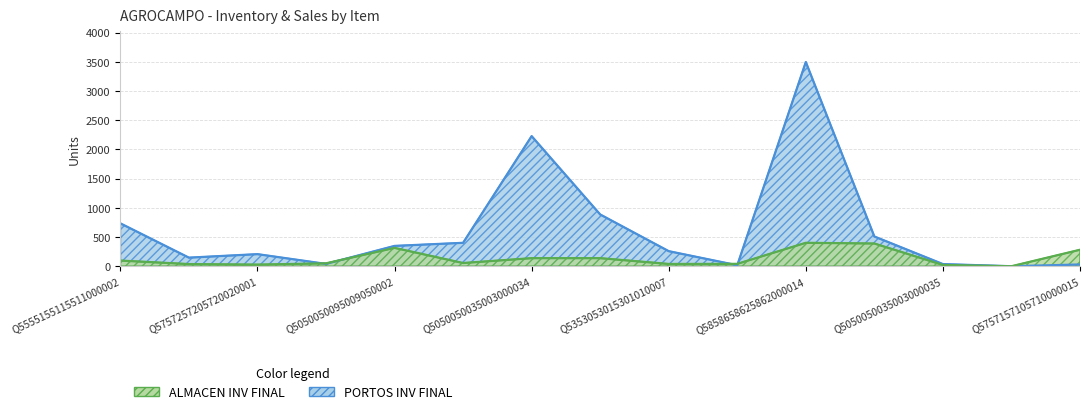

What position from the right is Q5757157105710000015?

1